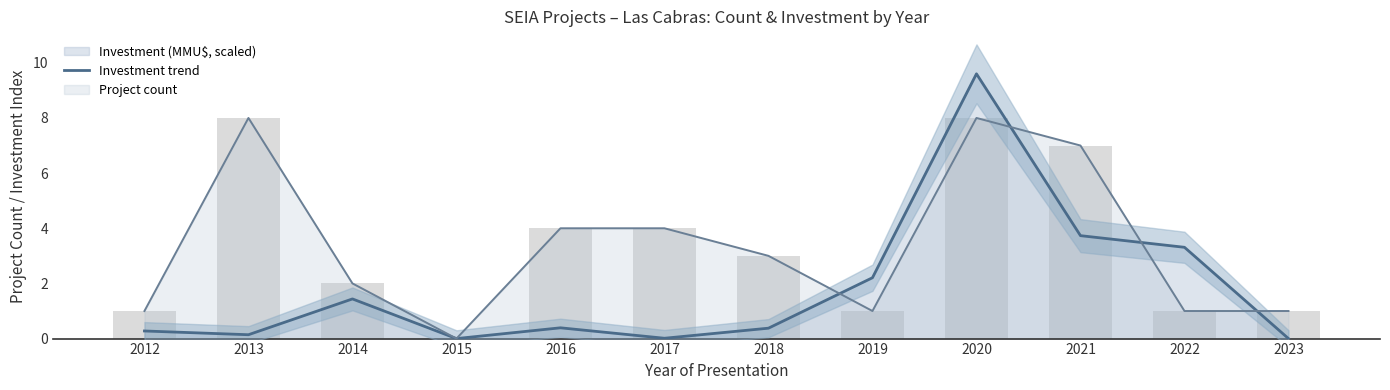

Reading left to right, what are all the values shown in this chart?

2012=0.3	2013=0.1	2014=1.4	2015=0.0	2016=0.4	2017=0.0	2018=0.4	2019=2.2	2020=9.6	2021=3.7	2022=3.3	2023=0.0